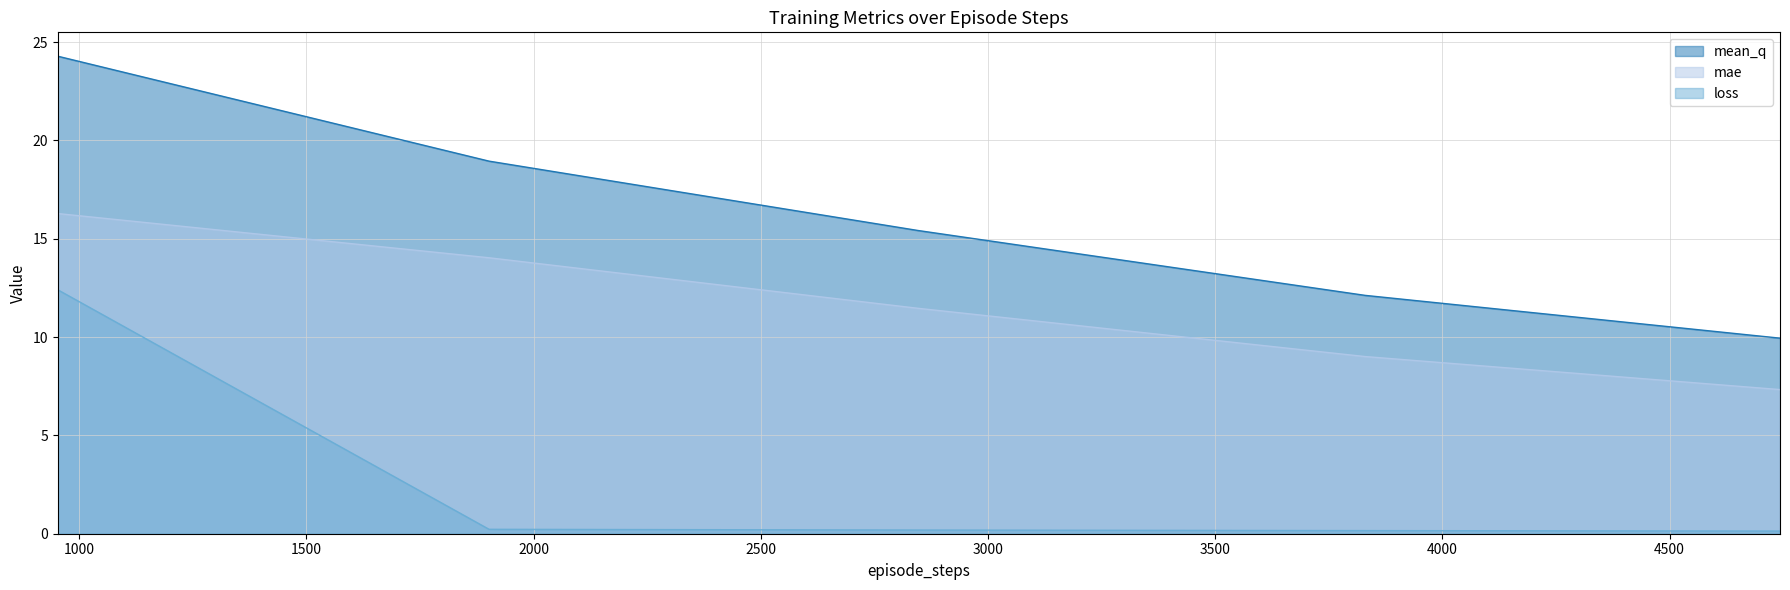

Reading left to right, transcribe all the data shown in this chart.

mean_q: 953=24.3	1902=19.0	2846=15.4	3830=12.1	4743=9.9
mae: 953=16.3	1902=14.0	2846=11.5	3830=9.0	4743=7.3
loss: 953=12.4	1902=0.2	2846=0.2	3830=0.2	4743=0.1